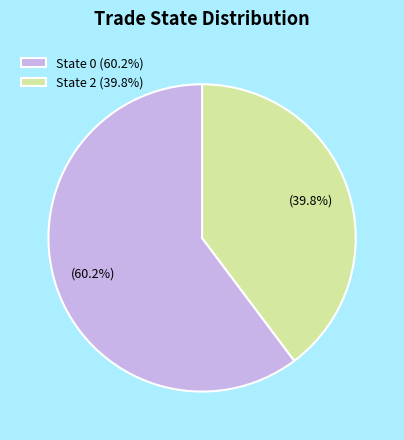

Is there any slice that represents more than half of the pie?

Yes